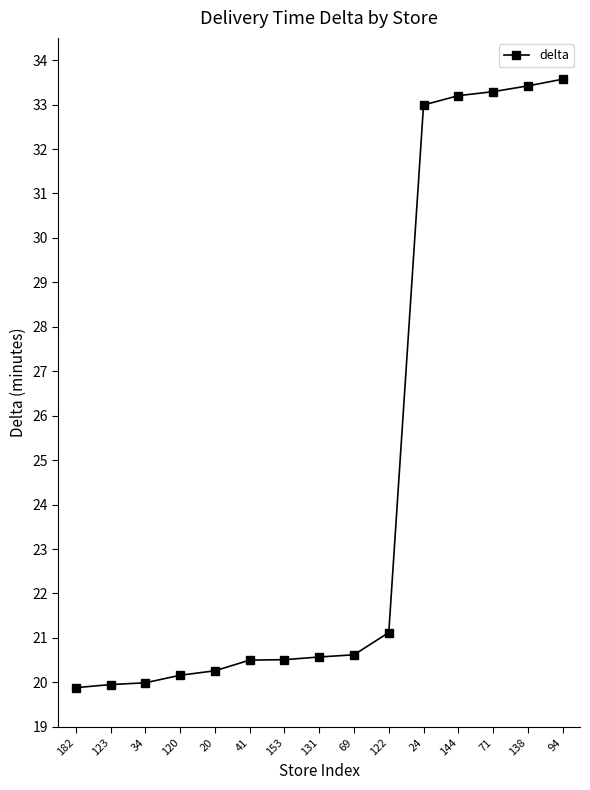

Does the chart have visible grid lines?

No